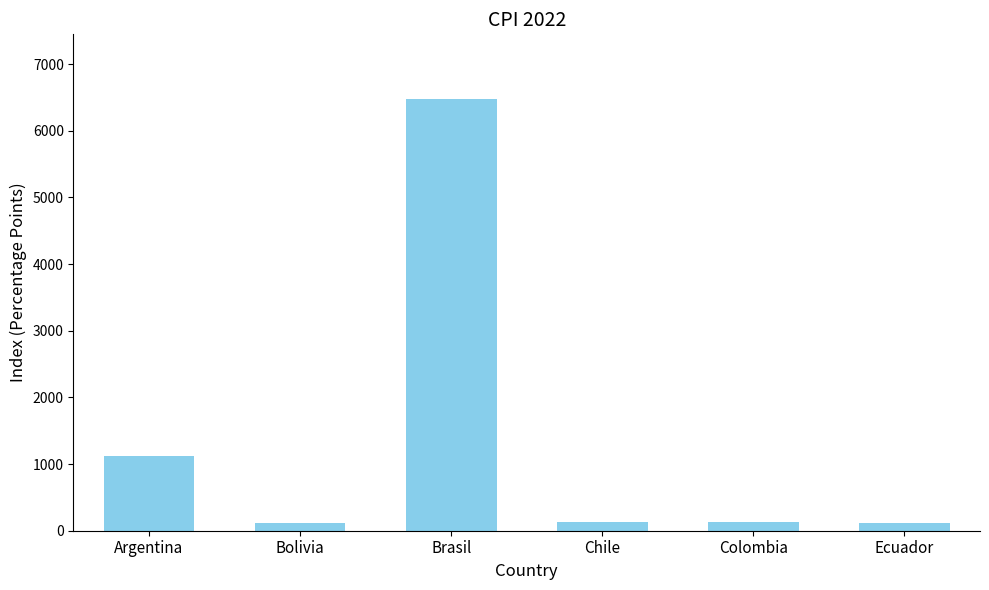

What is the value of the 1st bar from the left?

1114.5